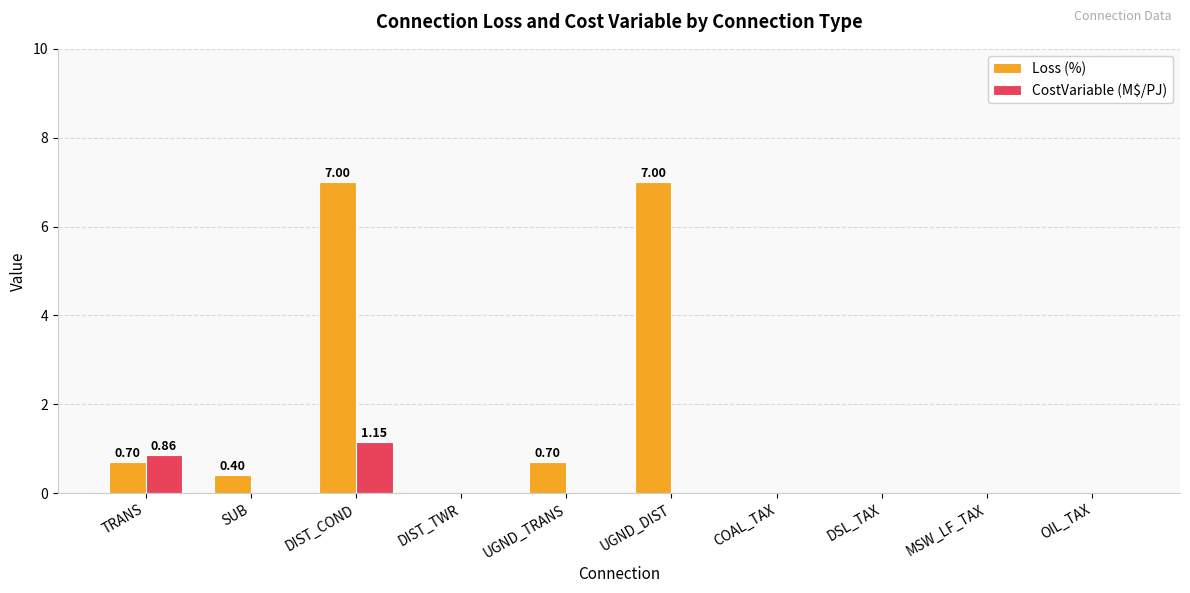

What is the approximate value of Loss (%) at UGND_DIST?

7.0